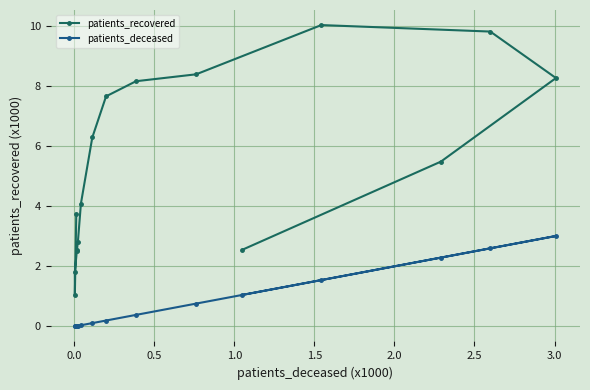

How many lines are shown in the chart?

2